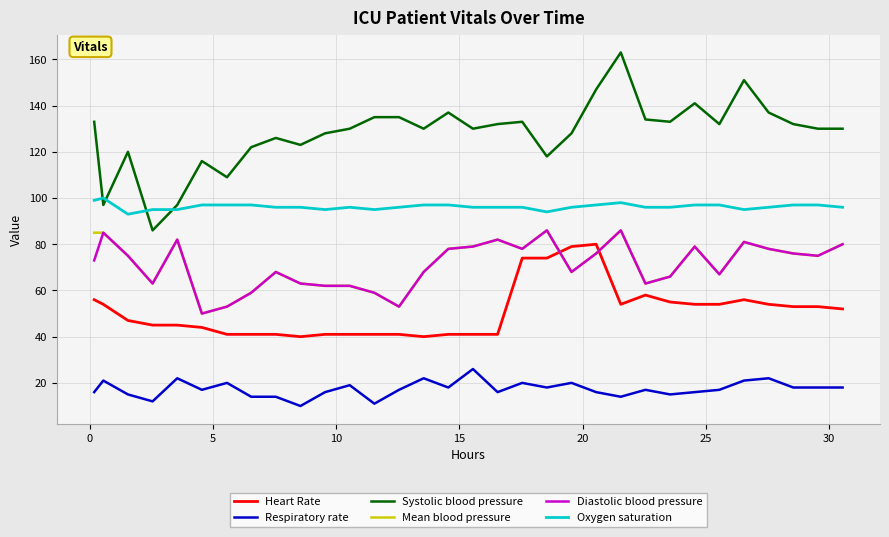

Which series has the largest total across all categories?

Systolic blood pressure